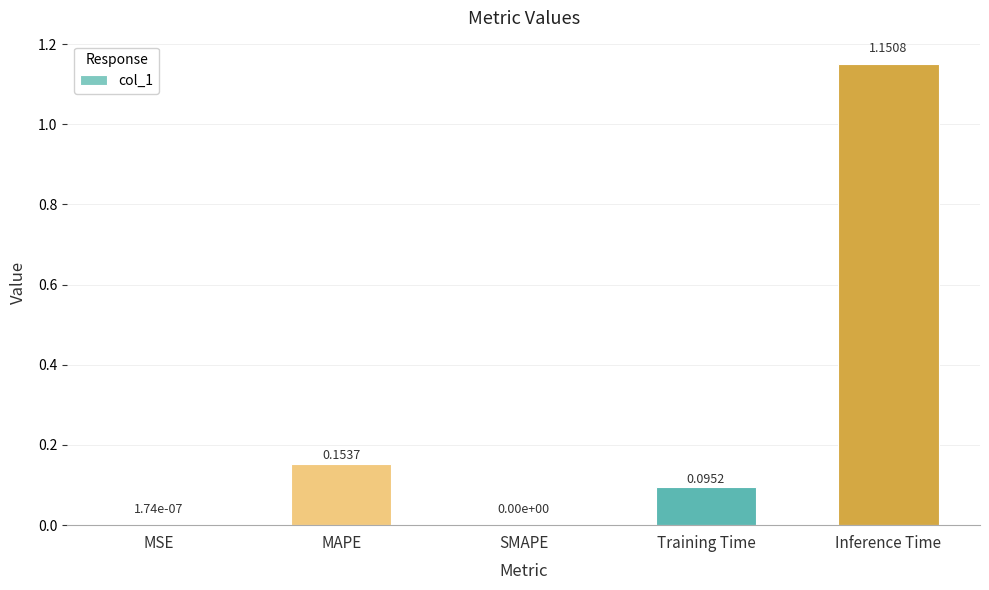

What is the sum of all values?

1.4